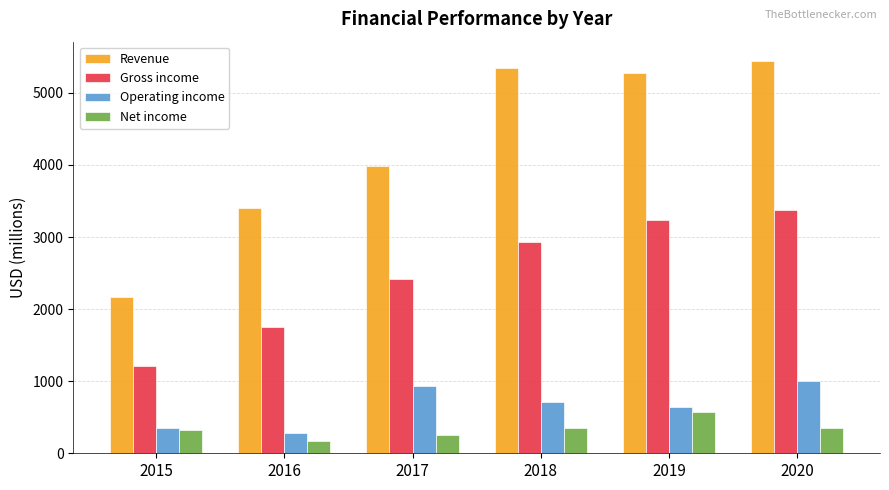

Is the value of Gross income at 2018 greater than the value of Revenue at 2020?

No